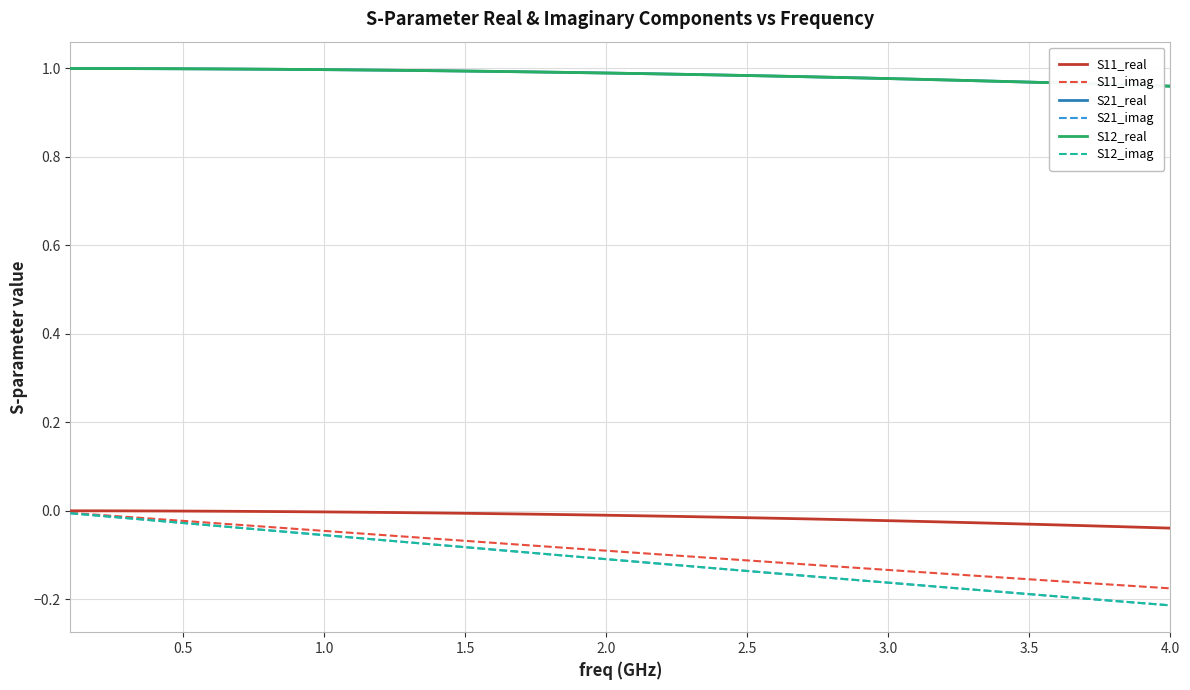

What is the maximum value shown in the chart?

1.0